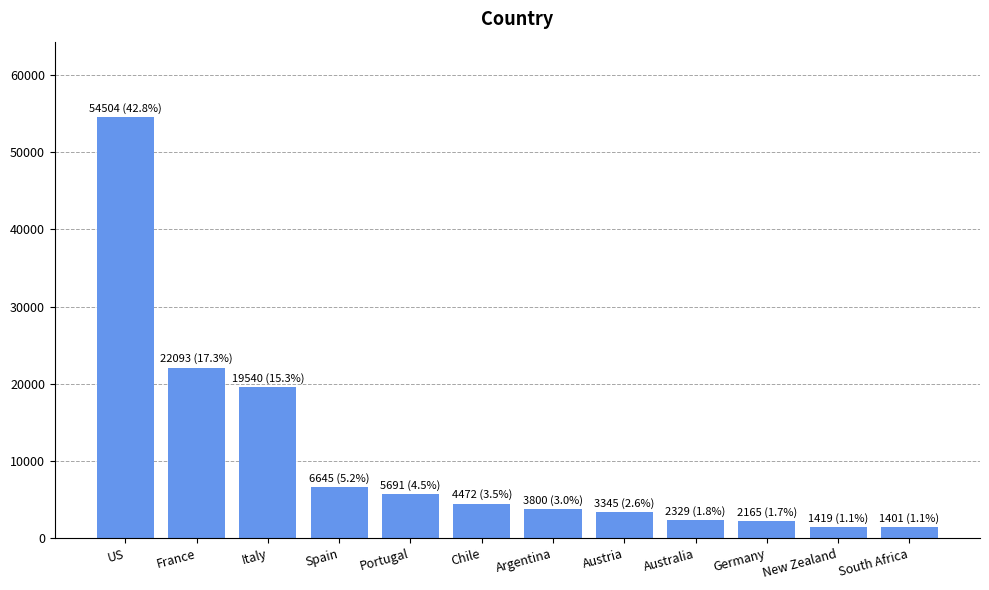

Is it true that the value at Argentina is 3800?

True